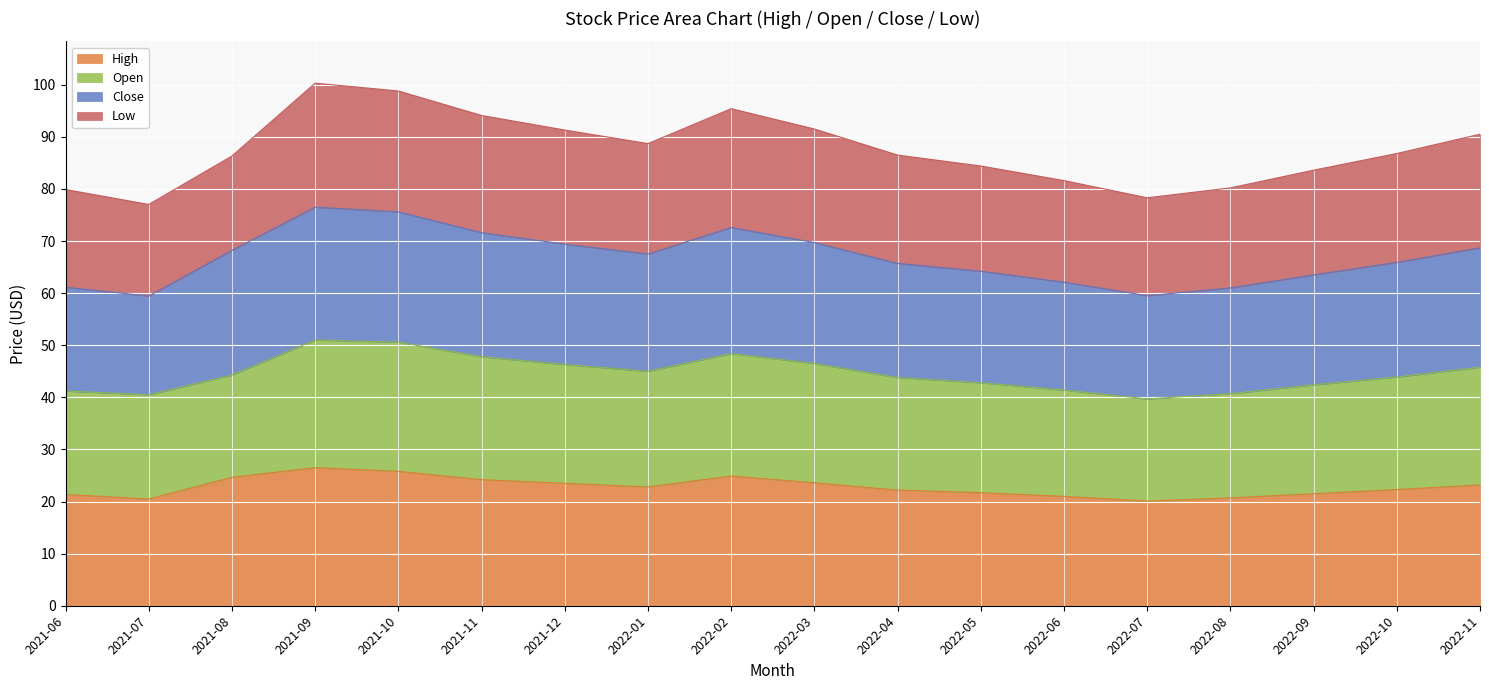

What position from the right is 2022-11?

1